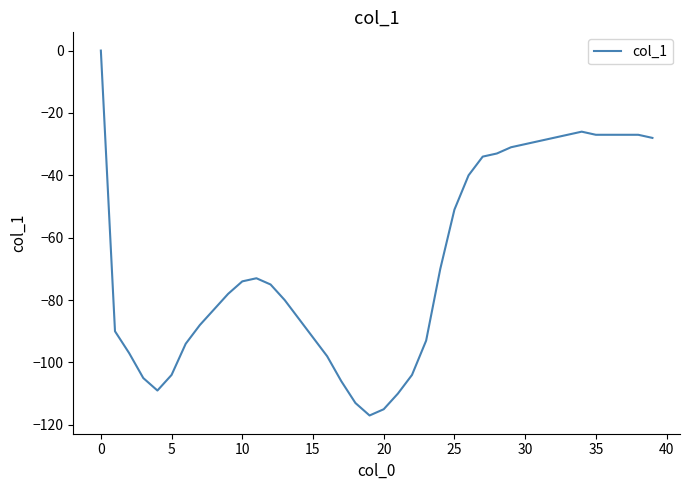

What is the smallest value displayed?

-117